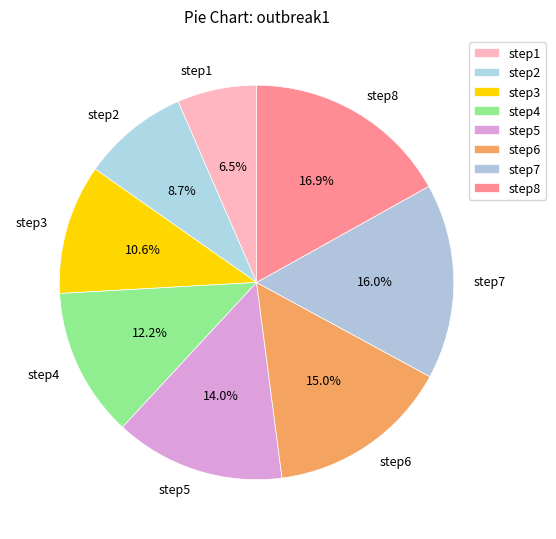

What percentage is the step4 slice, to the nearest percent?

12%